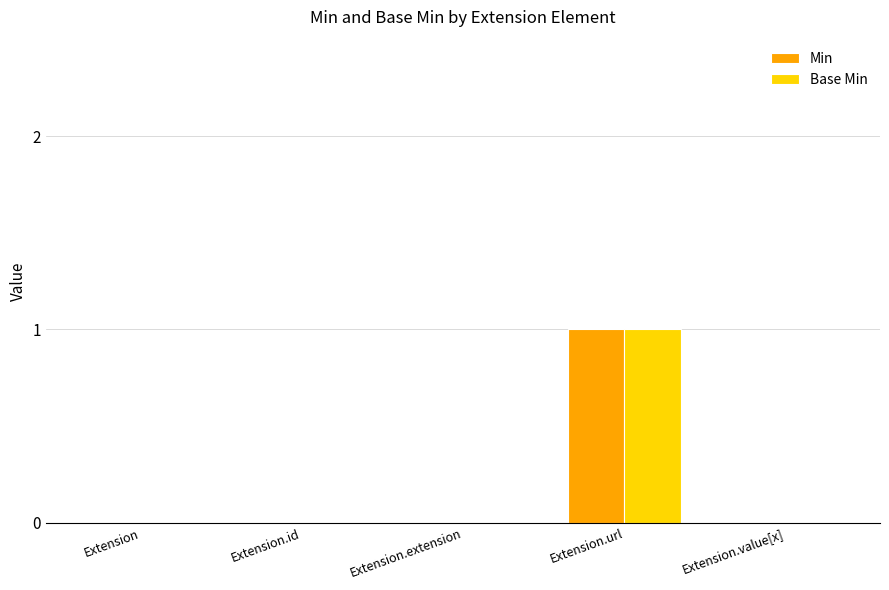

What value does the Base Min series have at Extension.url?

1